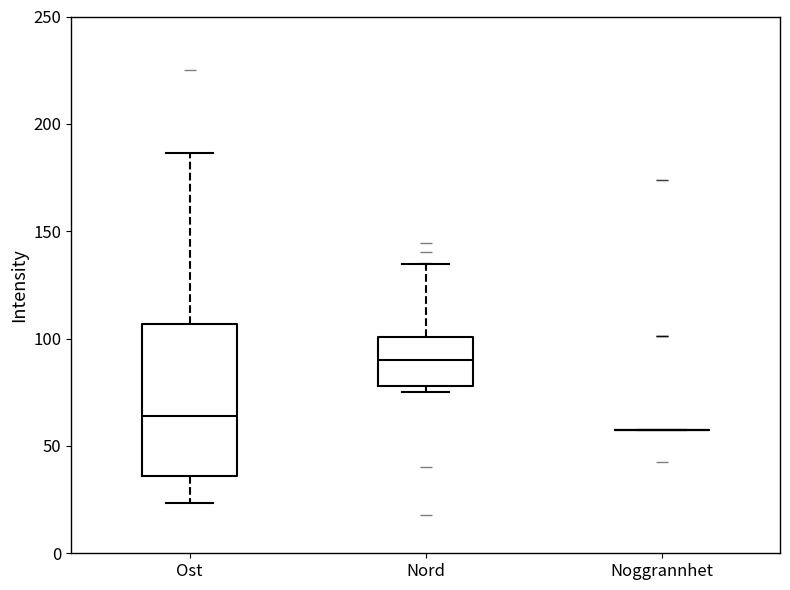

Where does the median line of the box for Nord sit on the y-axis? The values are not printed on the chart, so give them approximately, as read against the axis.

90